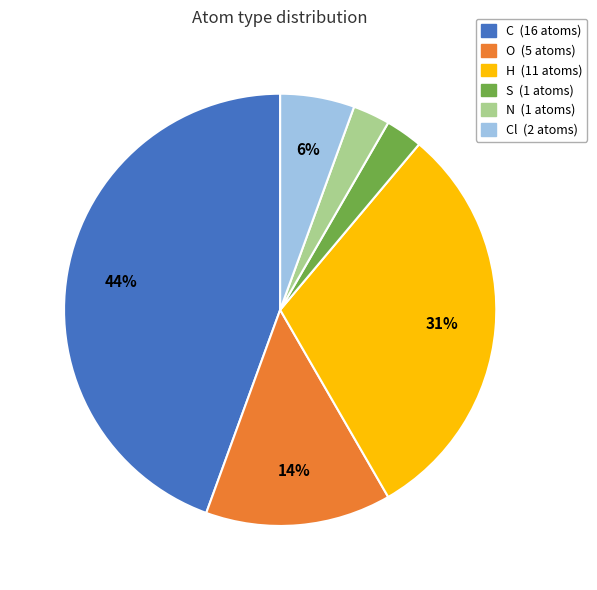

To the nearest percent, what is the average slice percentage?

17%